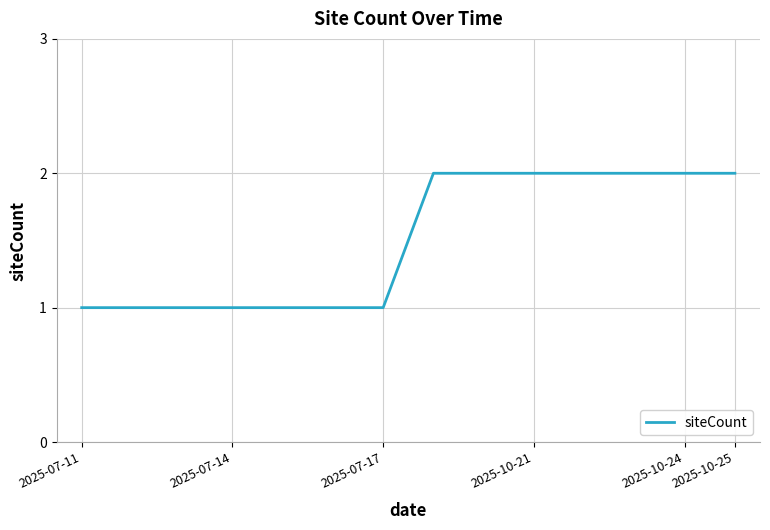

Is this an area chart (filled region under the line)?

No